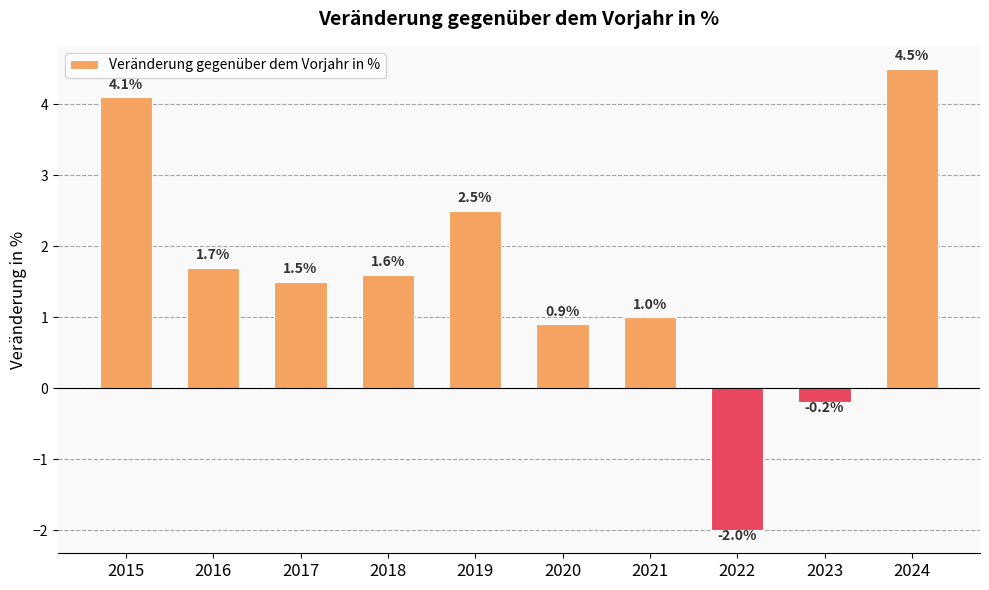

Which label corresponds to the smallest value in the chart?

2022